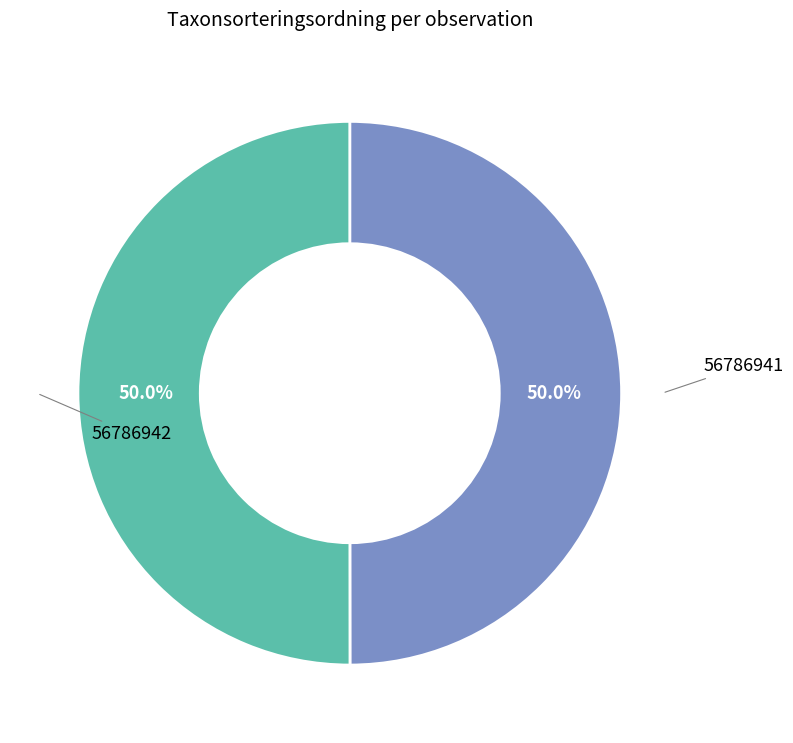

Count the number of slices in the pie.

2